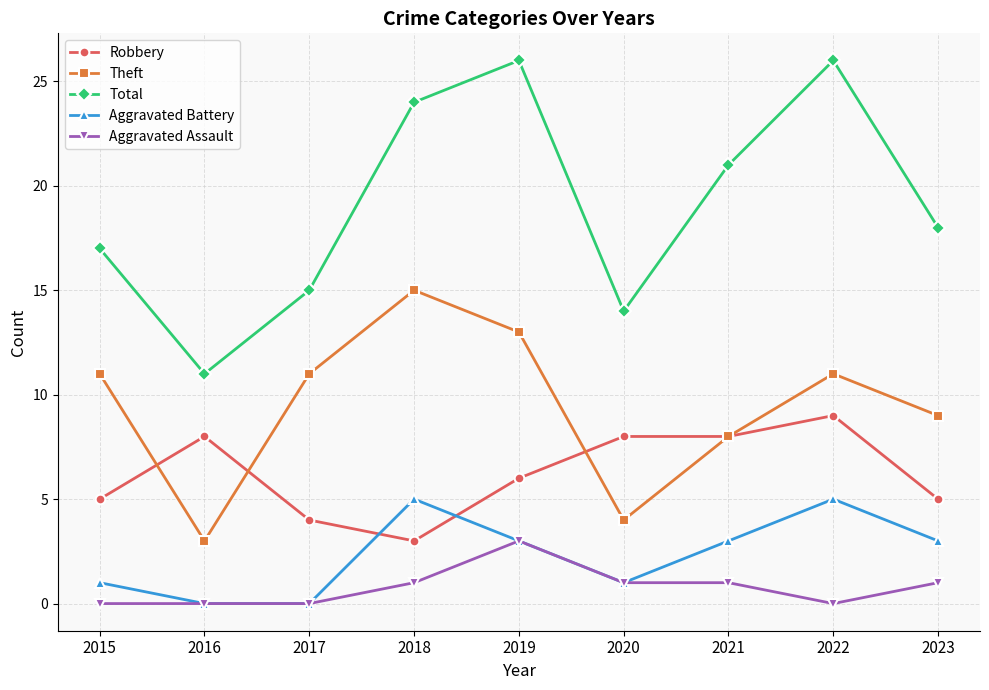

True or false: Total has more than 0 interior local peaks.

True